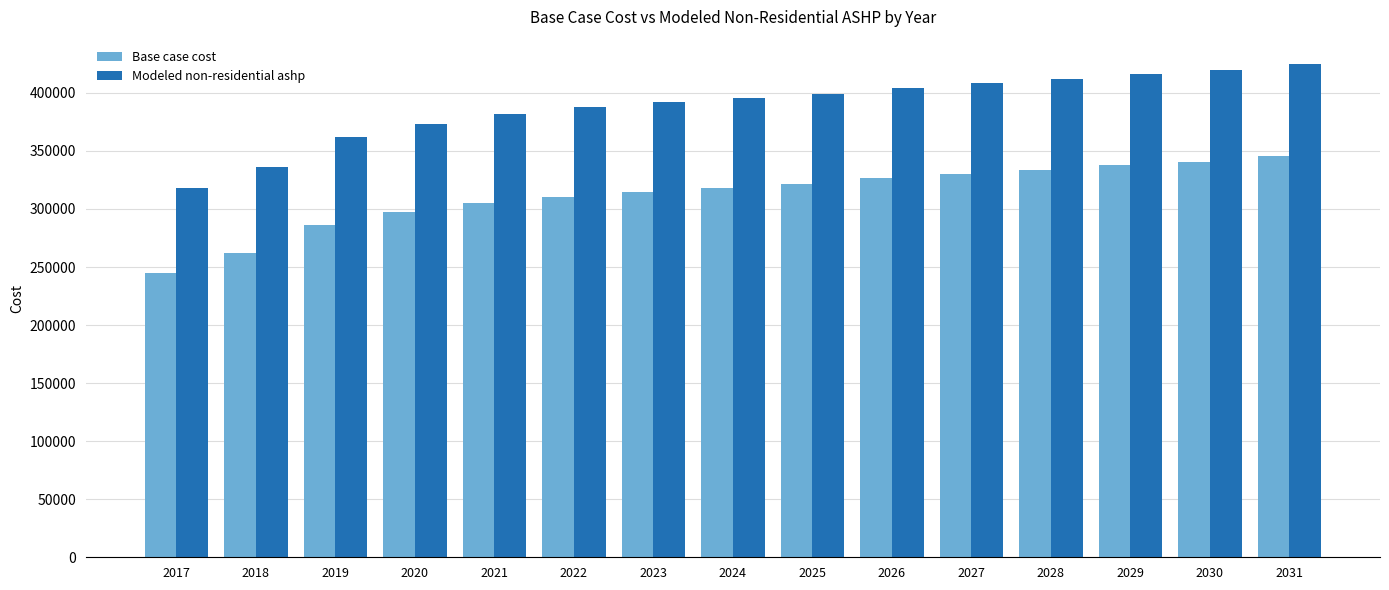

The value of Base case cost at 2022 is 310604.7. True or false?

True